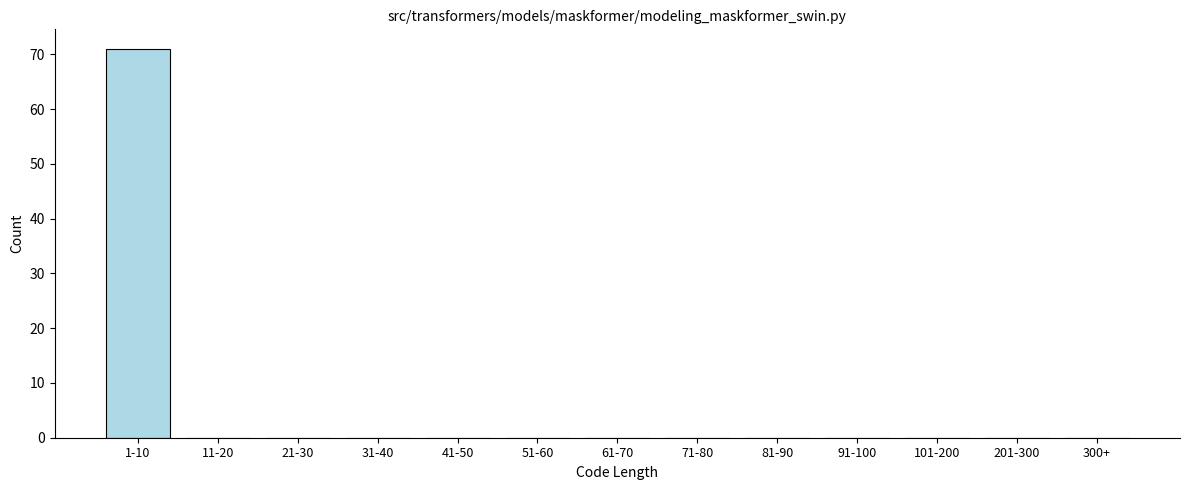

Reading left to right, what are all the values shown in this chart?

1-10=71	11-20=0	21-30=0	31-40=0	41-50=0	51-60=0	61-70=0	71-80=0	81-90=0	91-100=0	101-200=0	201-300=0	300+=0